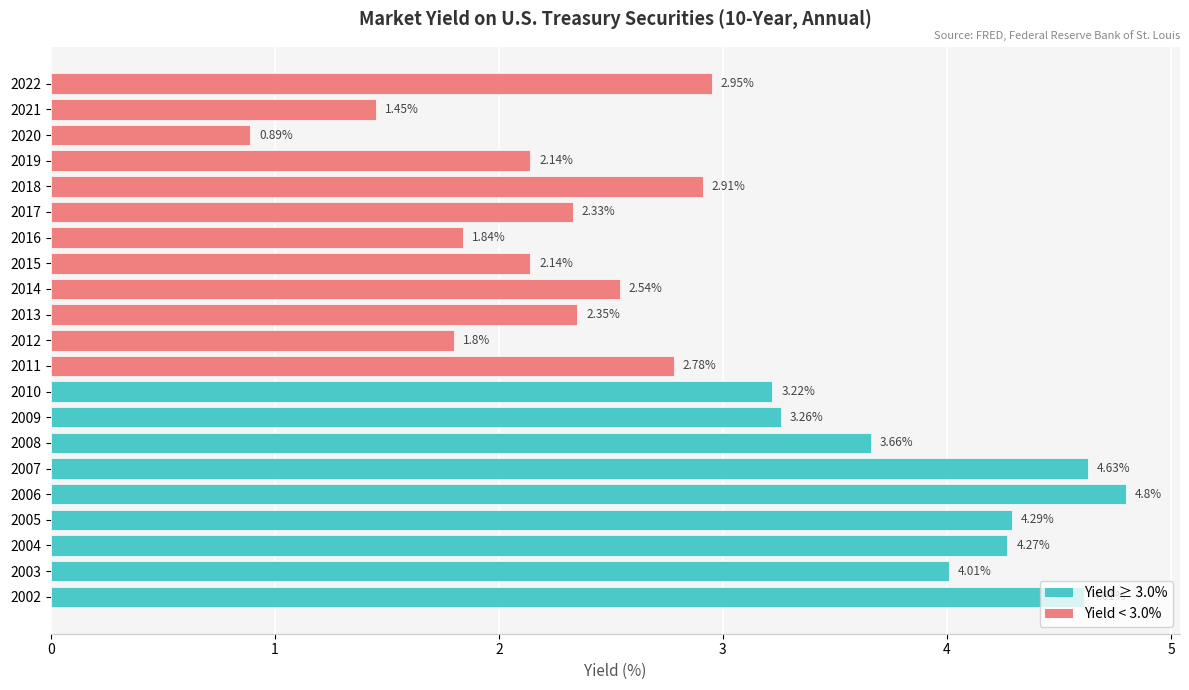

What is the change in value from 2016 to 2018?

+1.1